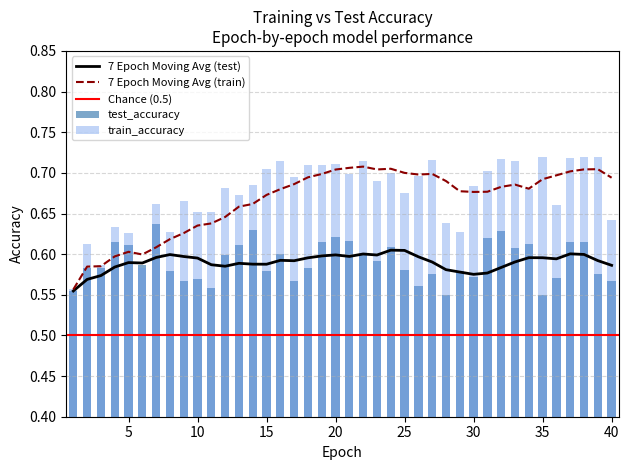

The value of test_accuracy at 40 is 0.6. True or false?

True